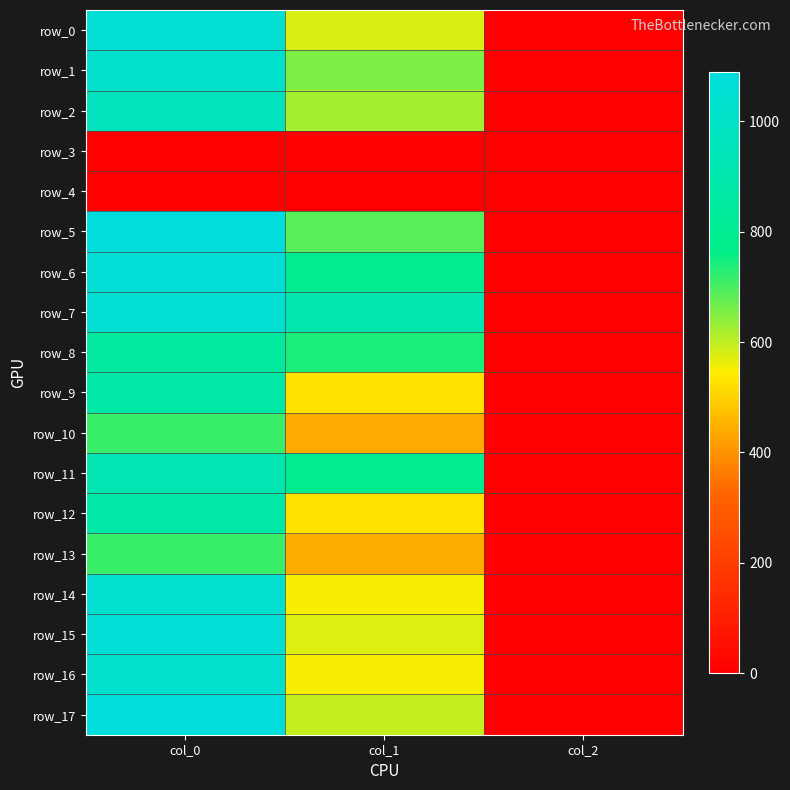

What is the approximate value of row_11 at col_1?

799.9